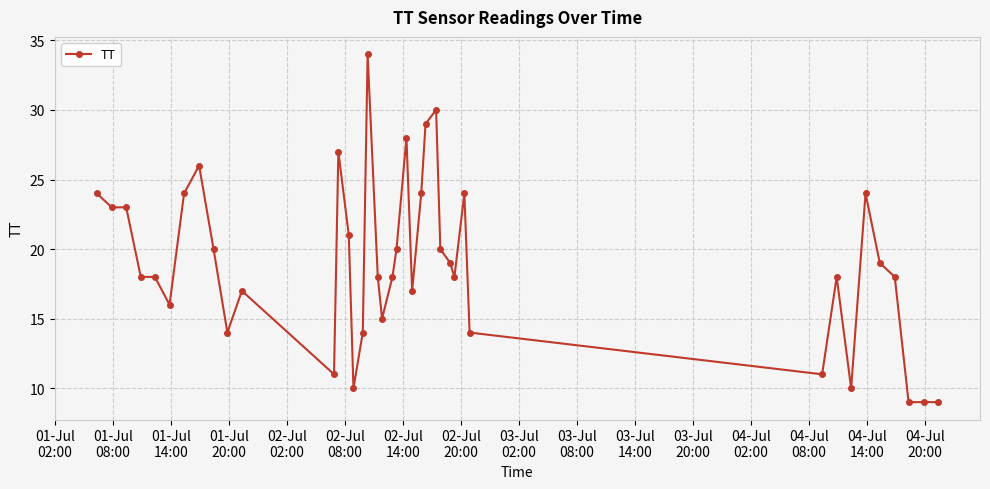

What is the difference between the maximum and second lowest values?

25